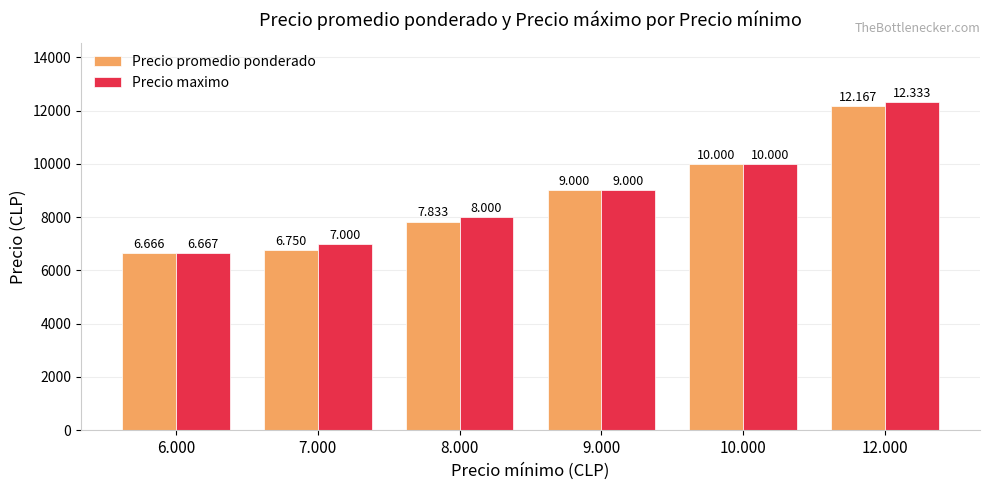

Reading left to right, transcribe all the data shown in this chart.

Precio promedio ponderado: 6666	6750	7833	9000	10000	12167
Precio maximo: 6667	7000	8000	9000	10000	12333